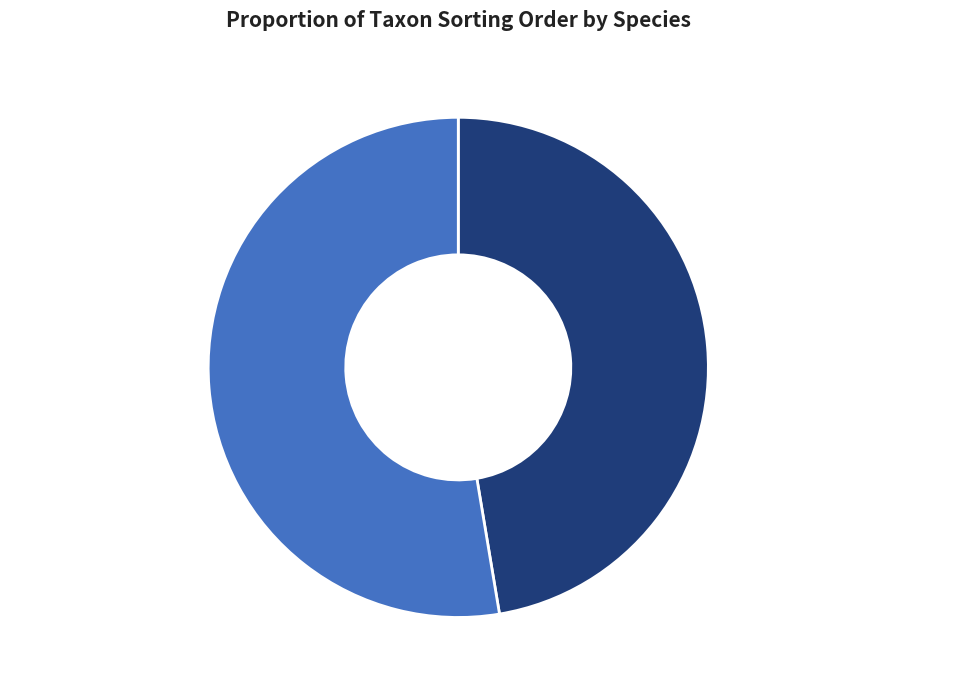

To the nearest percent, what is the combined percentage of Svinrot (62431676) and Fläcknycklar (58219918)?

100%